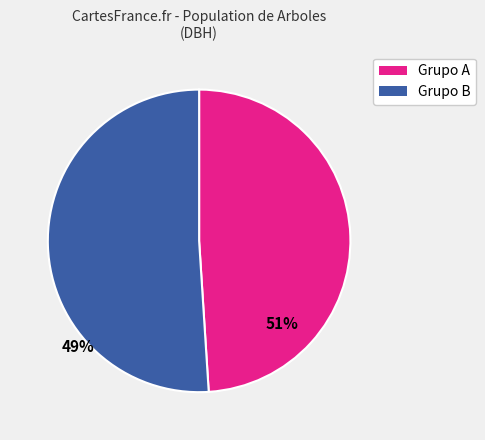

Is there any slice that represents more than half of the pie?

Yes